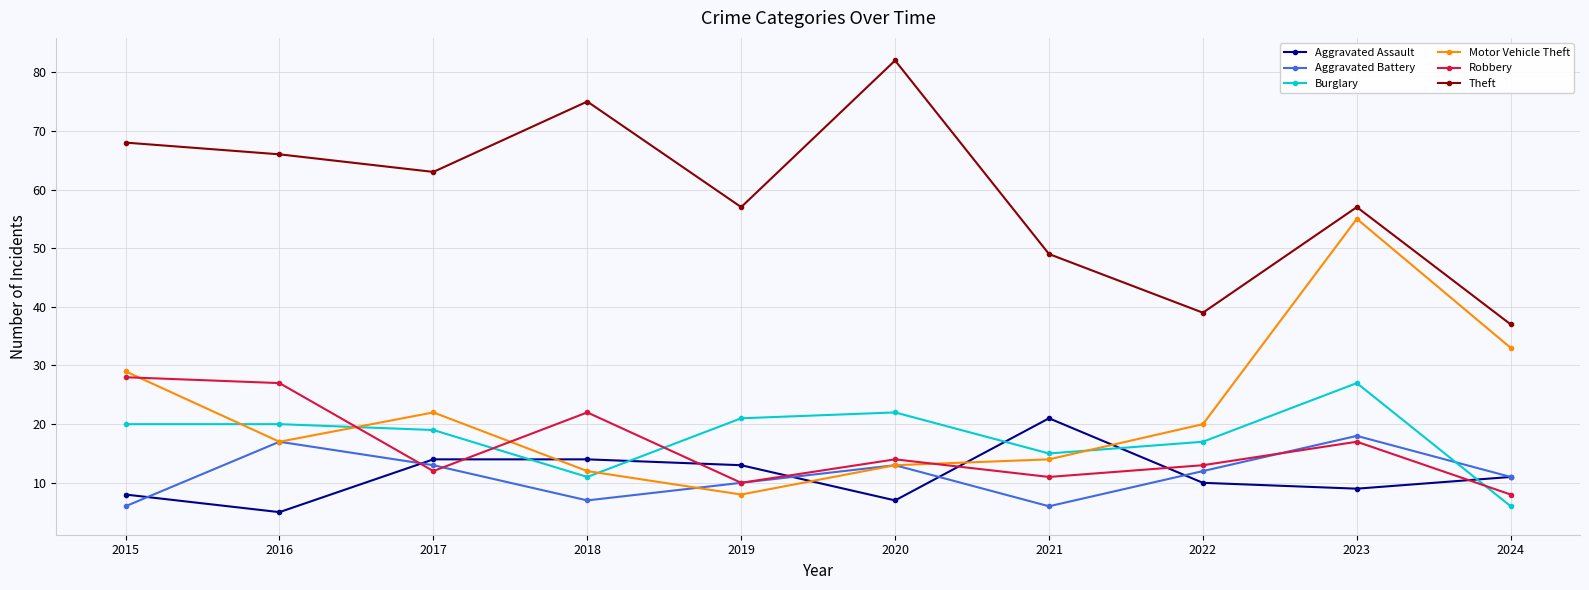

What is the sum of all Motor Vehicle Theft values?

223